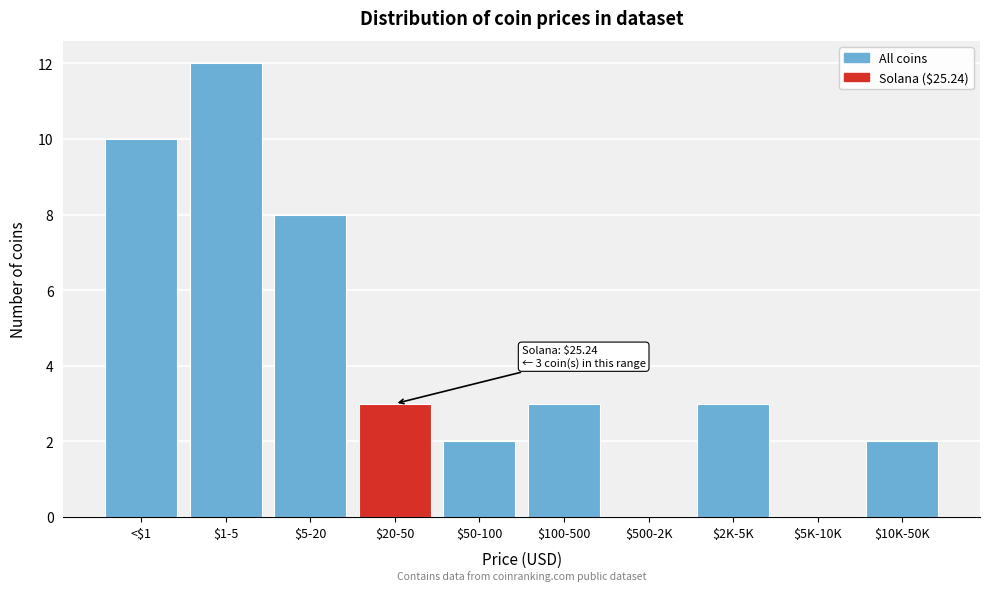

What is the sum of all values?

43